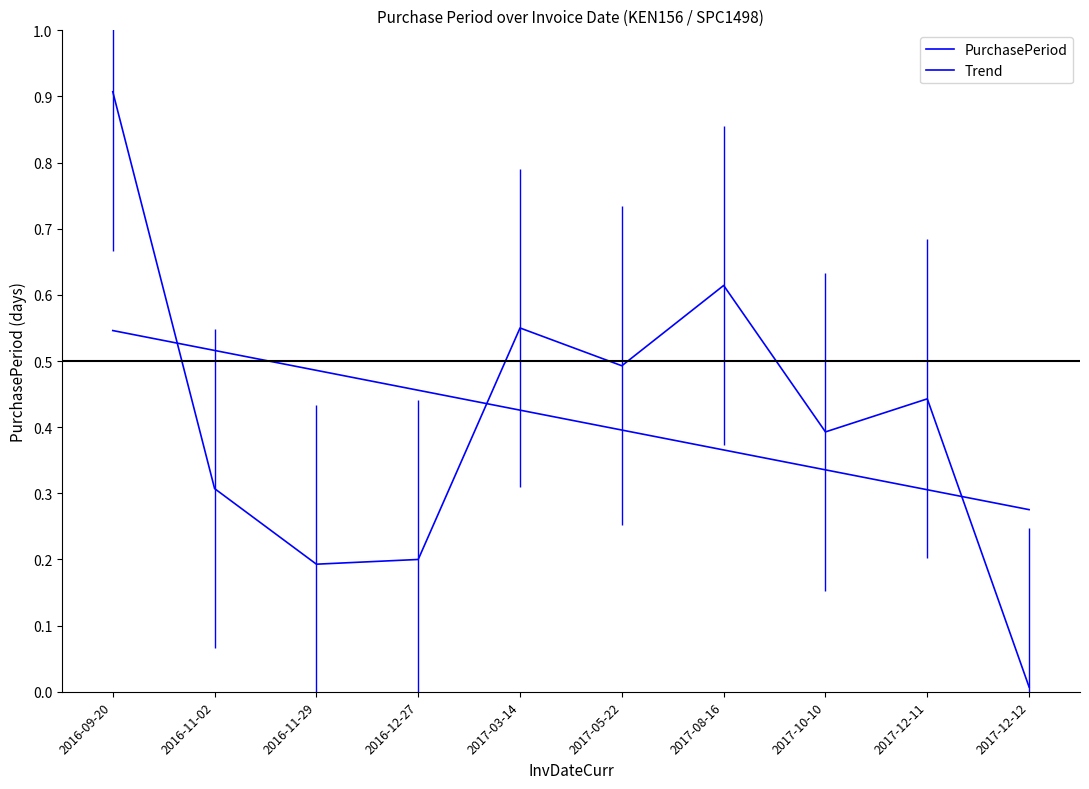

How many distinct data groups are displayed?

2